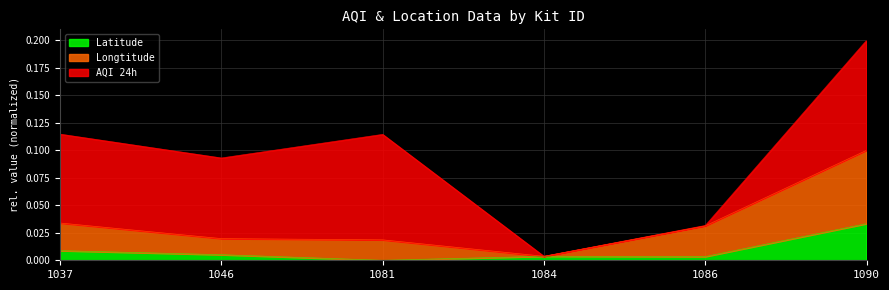

At which label does Latitude reach its peak?

1090